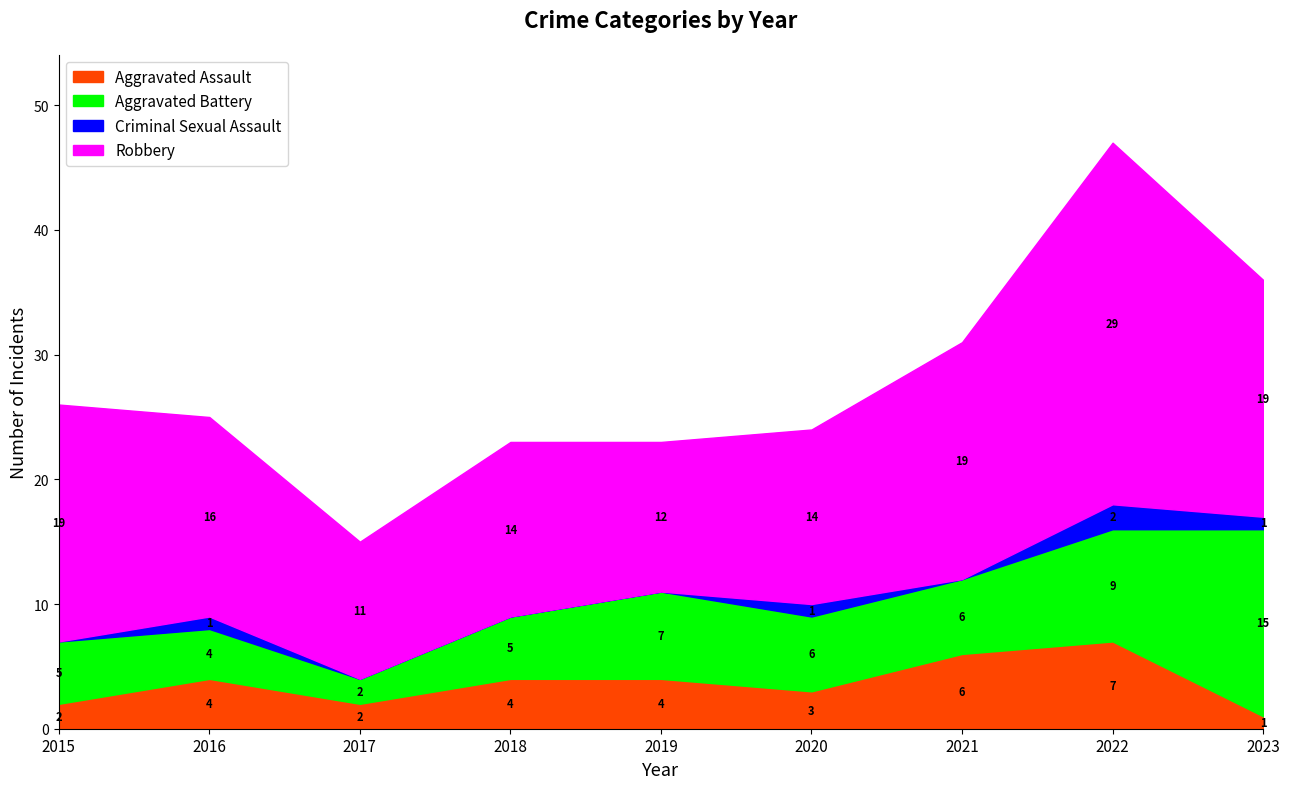

What are all the series names shown in the legend?

Aggravated Assault, Aggravated Battery, Criminal Sexual Assault, Robbery